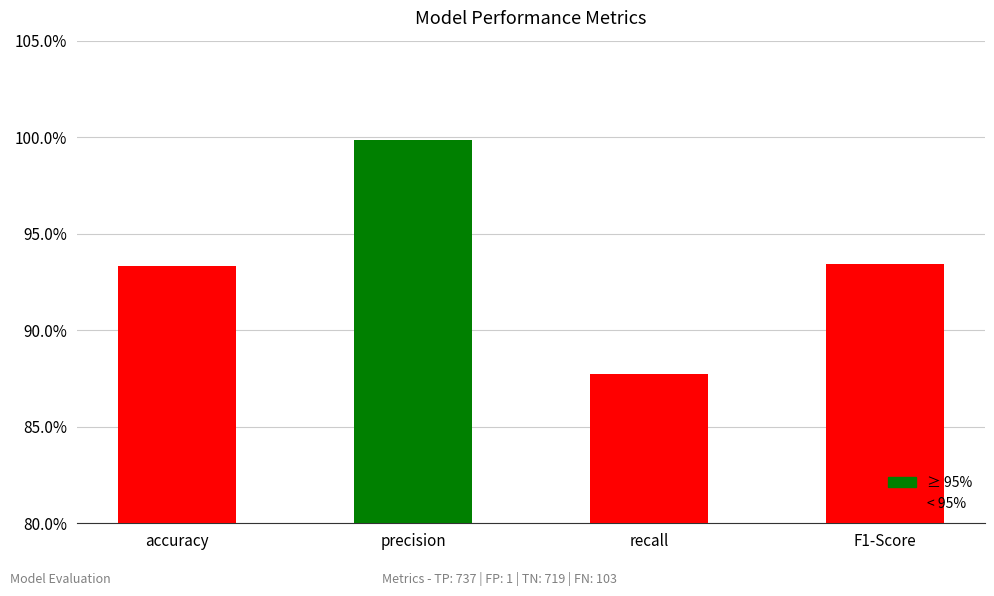

Reading left to right, extract all data points from this chart.

accuracy=0.9	precision=1.0	recall=0.9	F1-Score=0.9